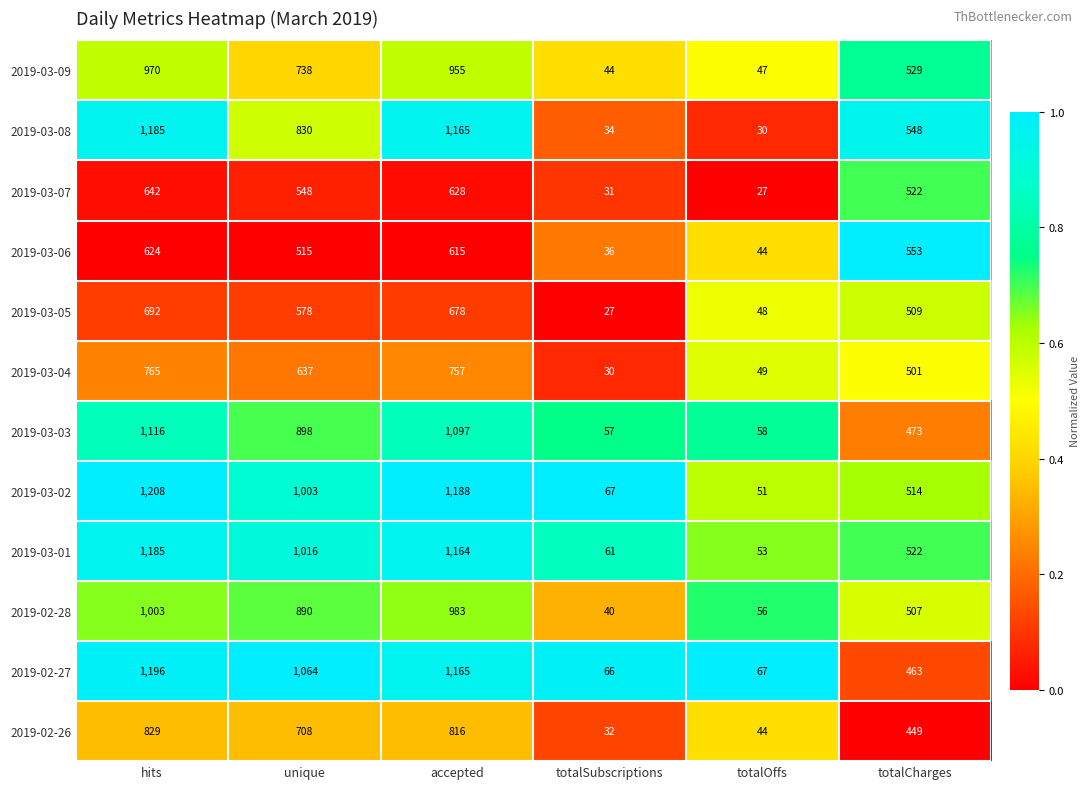

Which series has the largest total across all categories?

2019-03-02